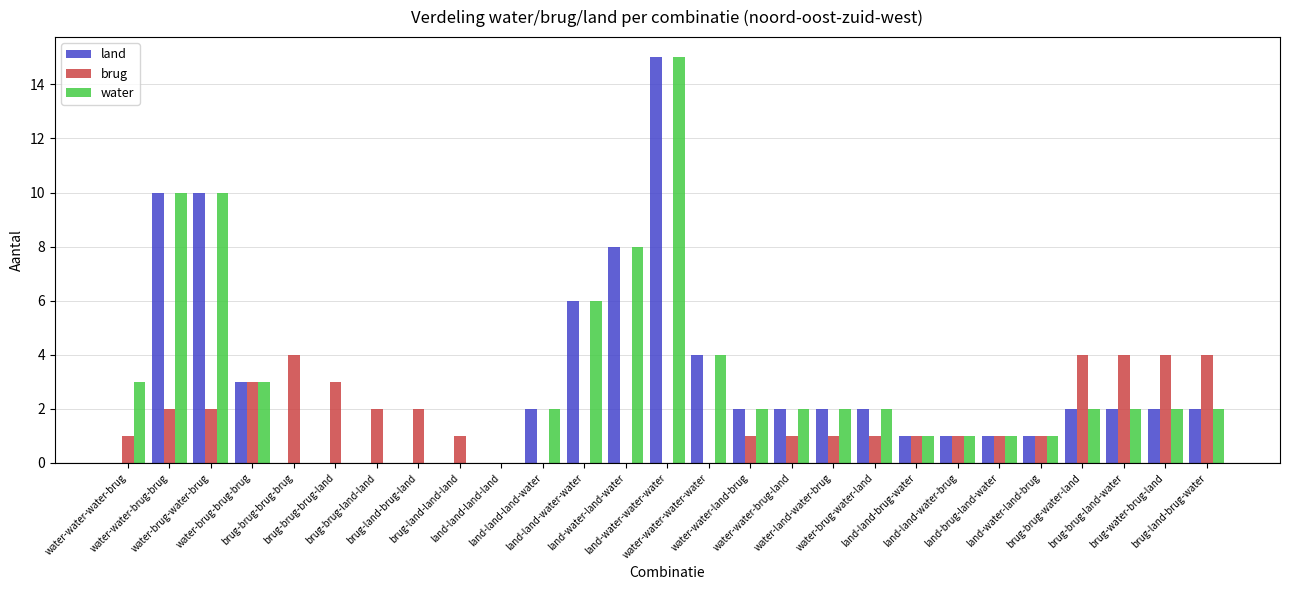

Is it true that brug equals 1 at water-water-water-brug?

True